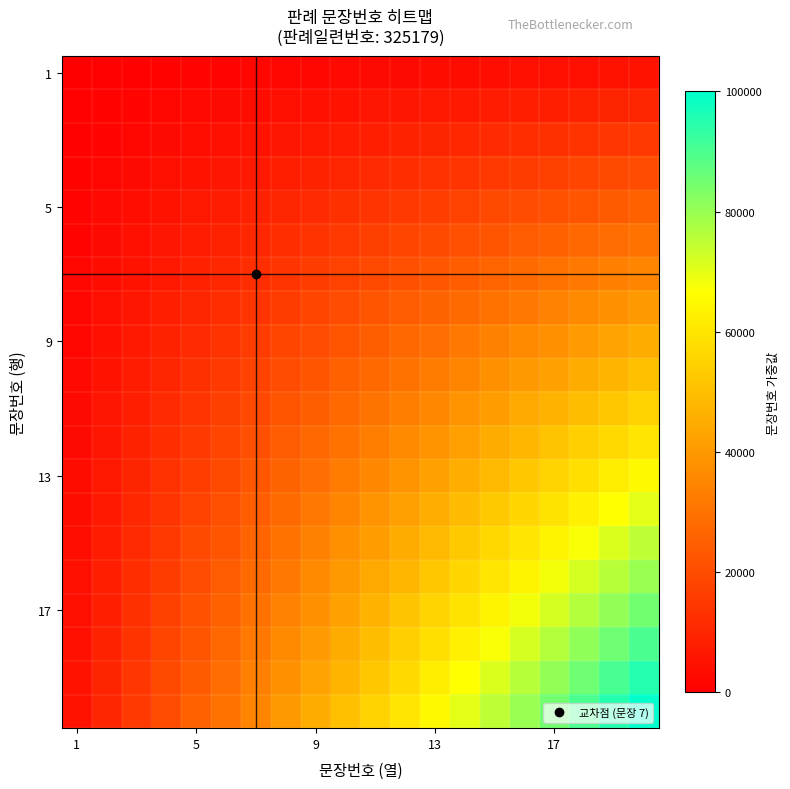

What is the smallest value displayed?

250.0